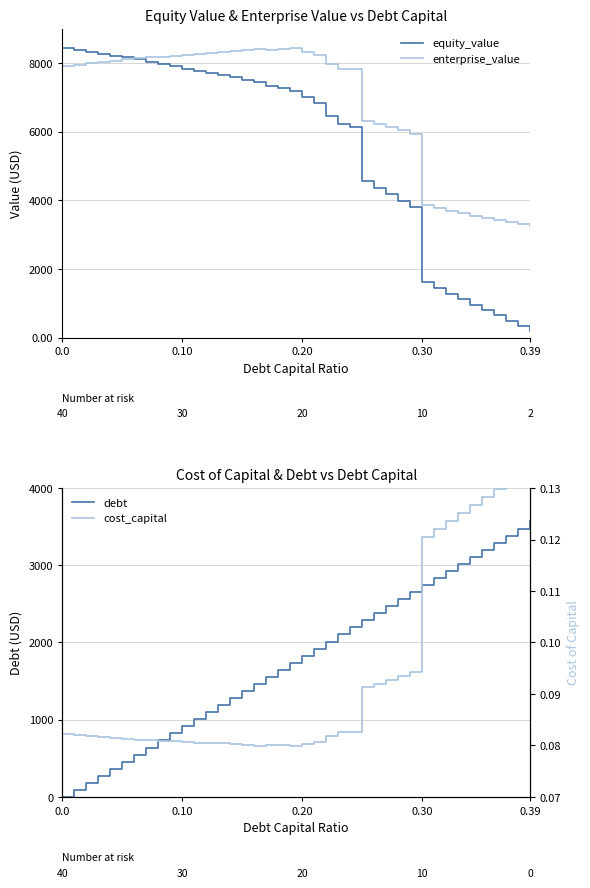

In enterprise_value, how many points are higher than both neighbors (excluding endpoints)?

2